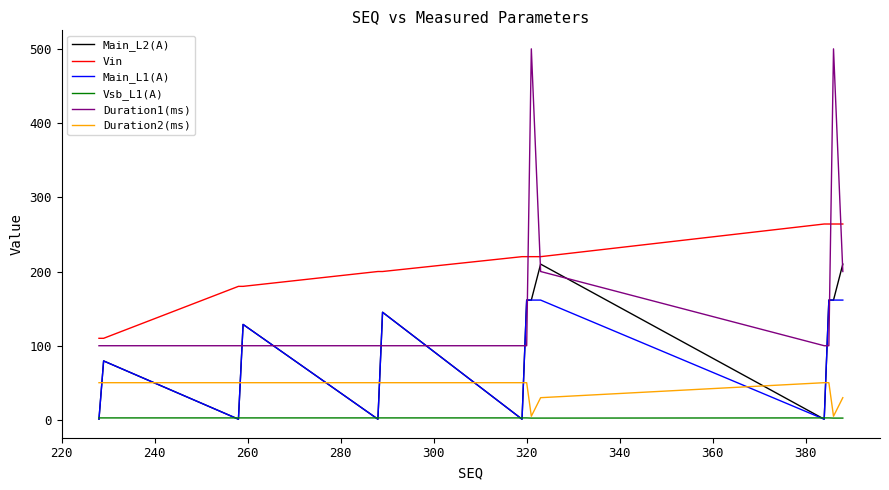

Count the Duration1(ms) values in the range 100 to 200.

12